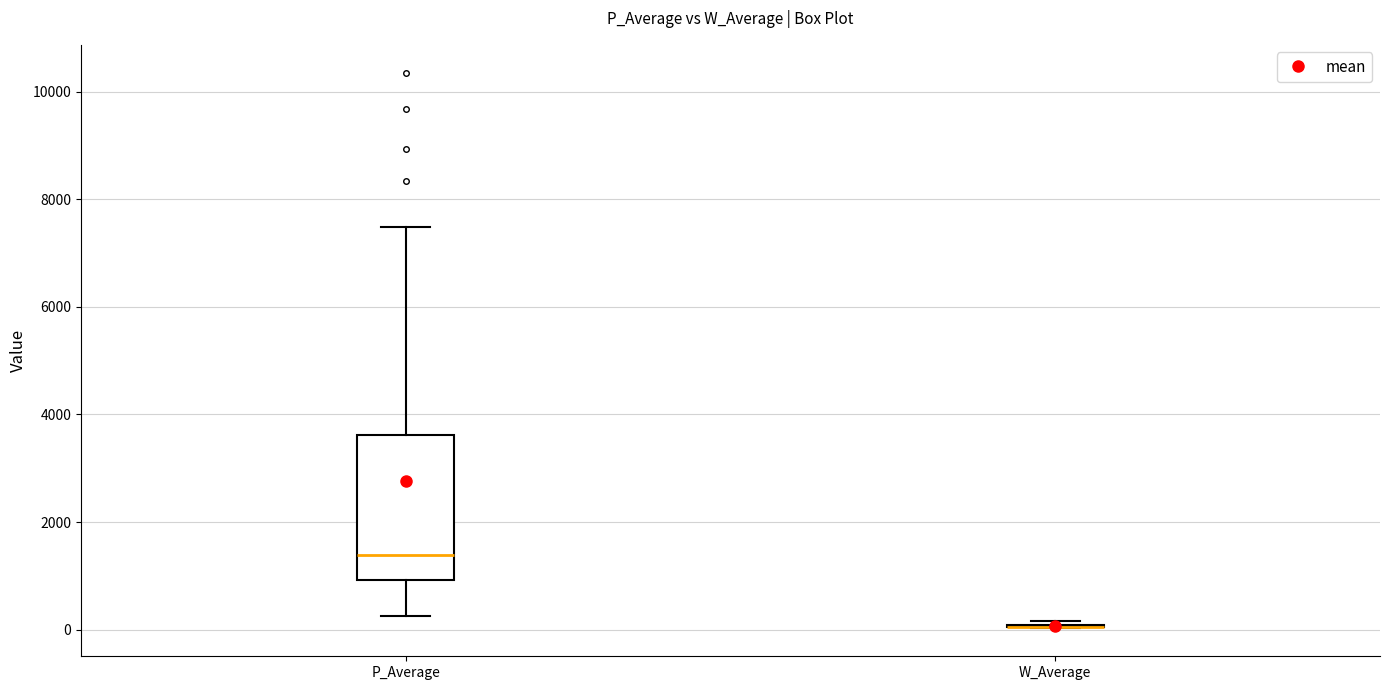

Reading left to right, read every box against the y-axis: the position of its median line, the range the box covers, and the ends of its whiskers. The values are not printed on the chart, so give them approximately, as read against the axis.

P_Average: median 1400, box 1000 to 3600, whiskers 200 to 7400
W_Average: box collapsed to a line at 0, whiskers 0 to 200